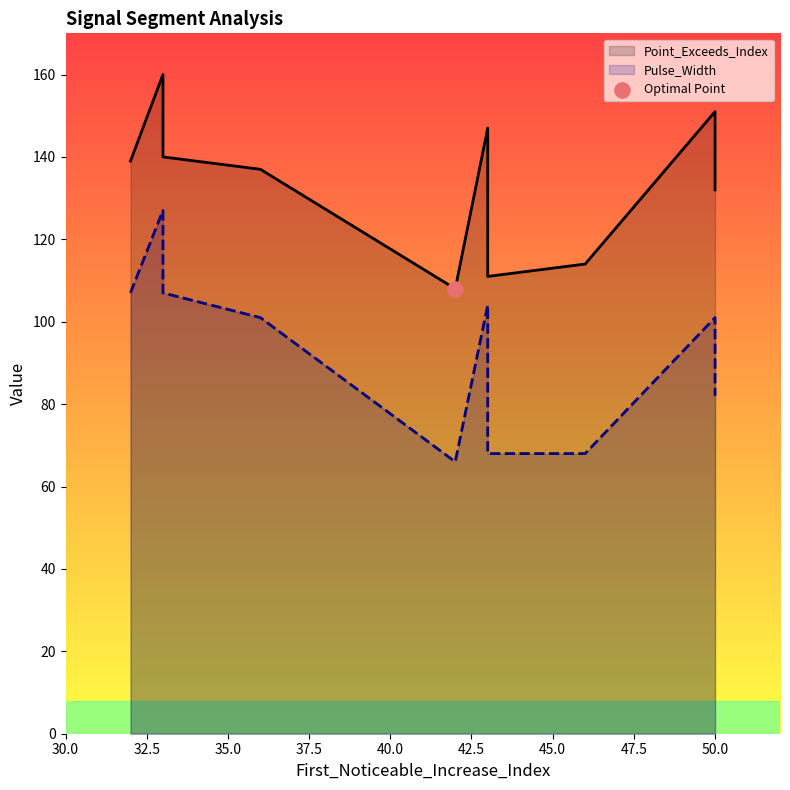

Is the value of Point_Exceeds_Index at 43 greater than the value of Pulse_Width at 33?

Yes